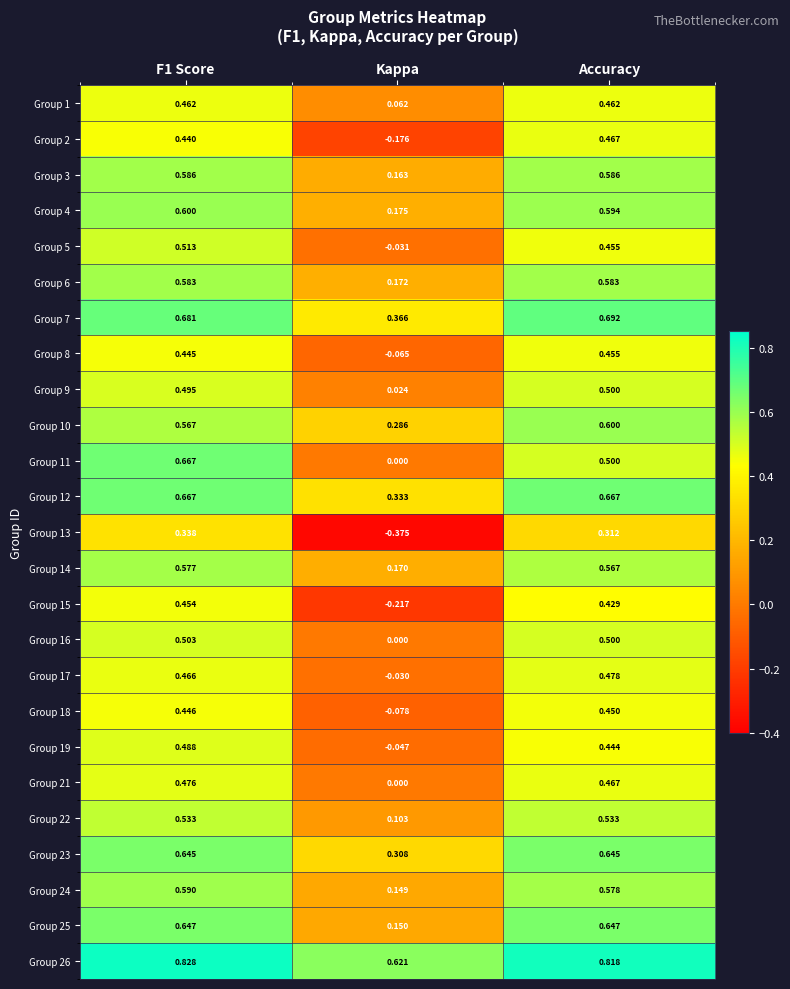

At which label does Group 15 reach its minimum?

Kappa